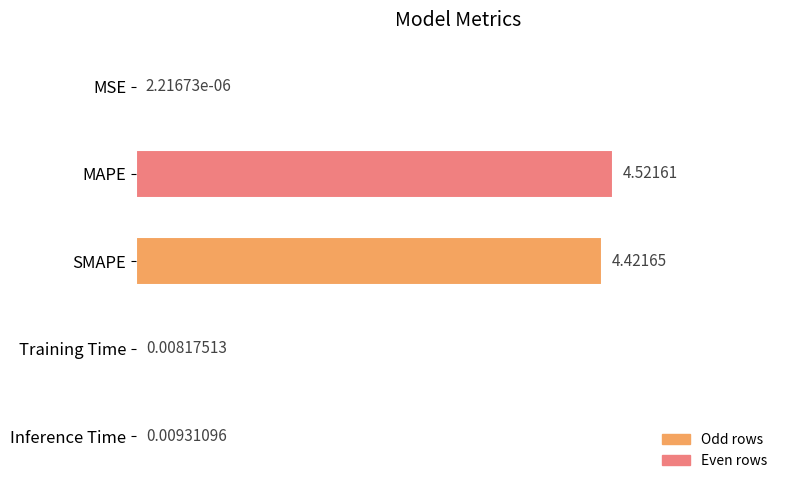

Which has a higher value, MAPE or Training Time?

MAPE